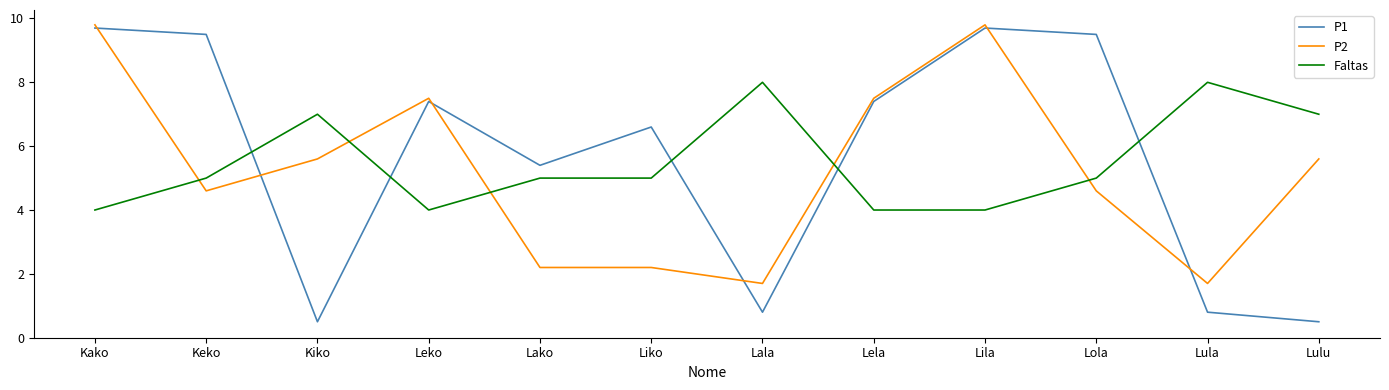

After their last crossing, which series has the higher values: Faltas or P2?

Faltas